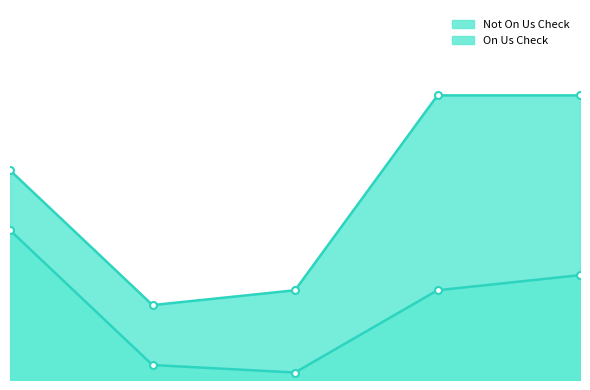

What is the maximum value for On Us Check?

1900